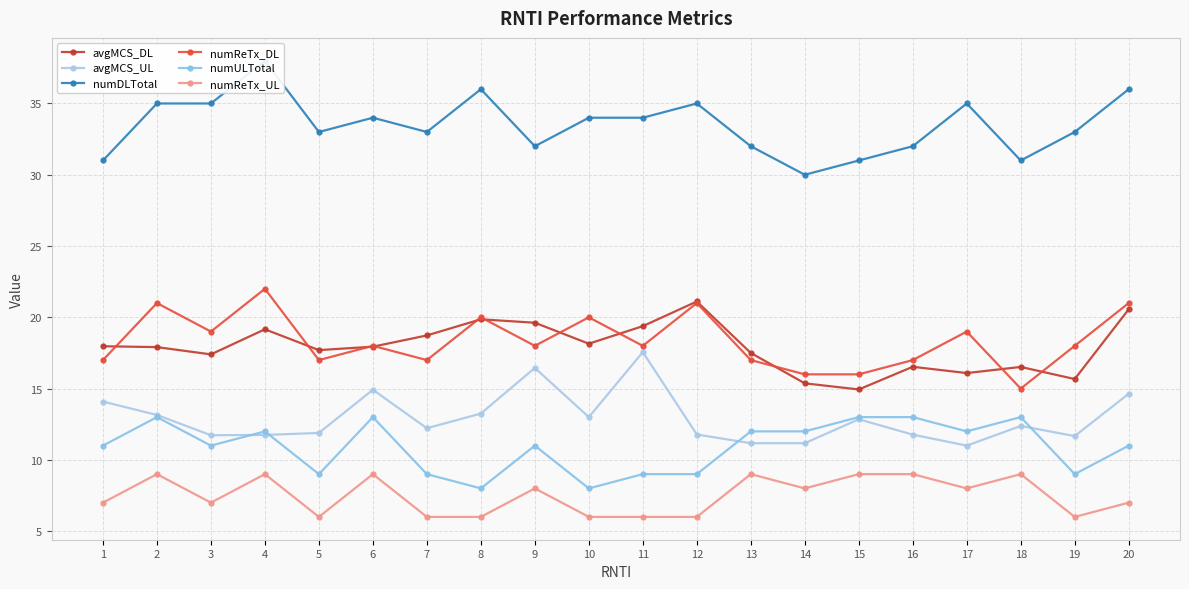

Which series changed the most between 8 and 9?

numDLTotal